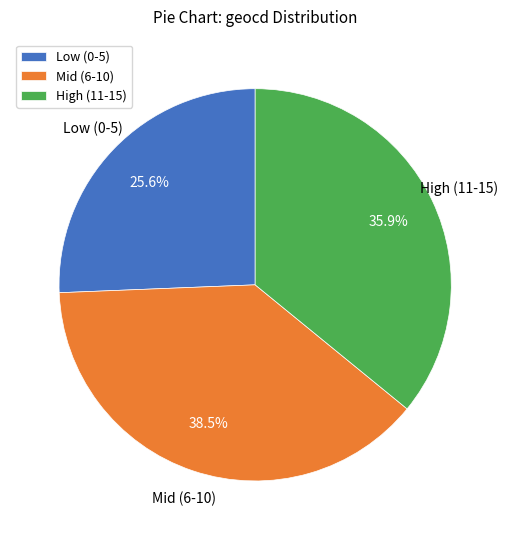

Between Mid (6-10) and Low (0-5), which is larger?

Mid (6-10)